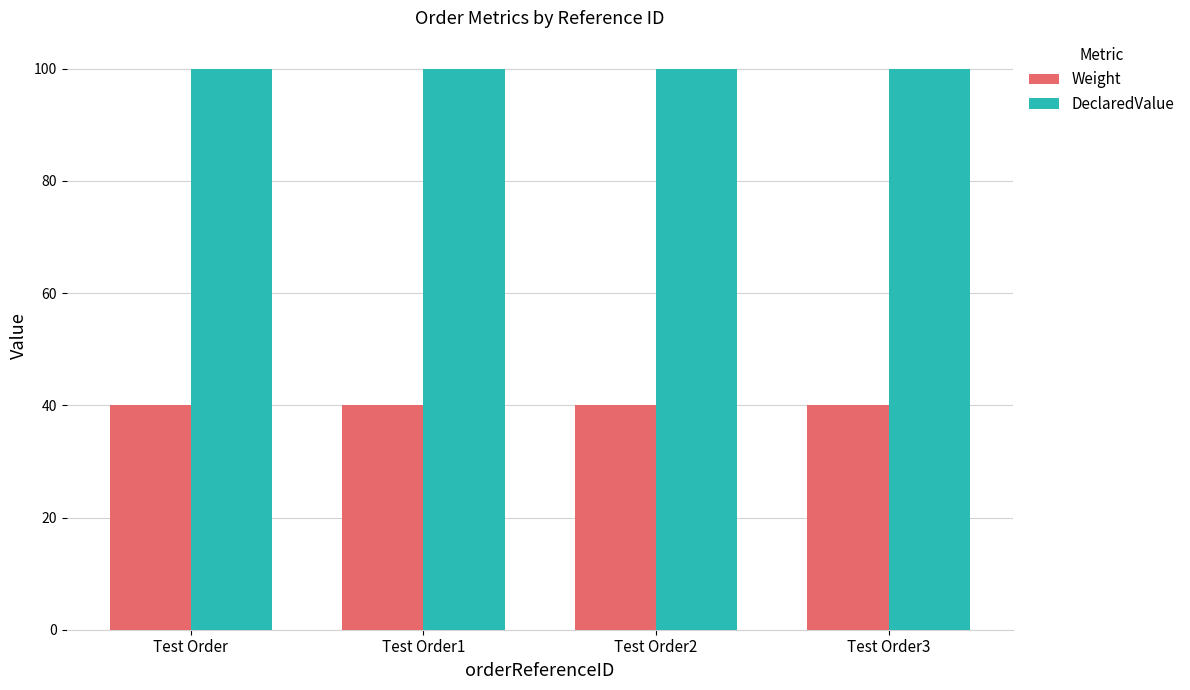

List the series in order of their overall mean, lowest first.

Weight, DeclaredValue